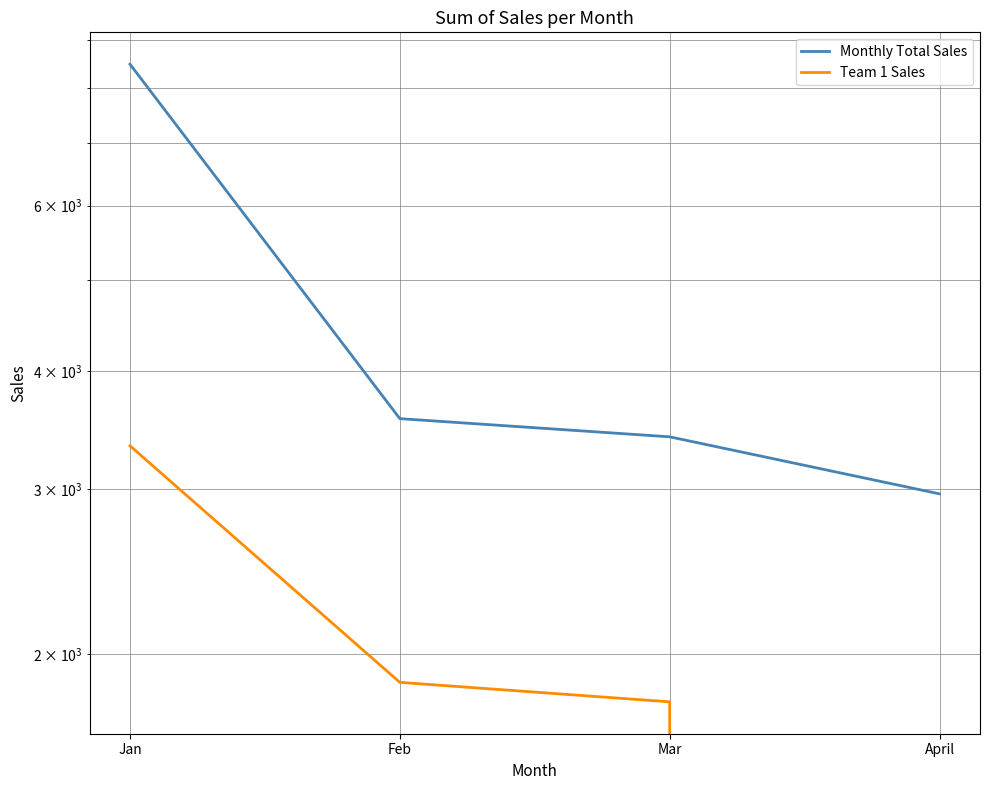

What are all the series names shown in the legend?

Monthly Total Sales, Team 1 Sales